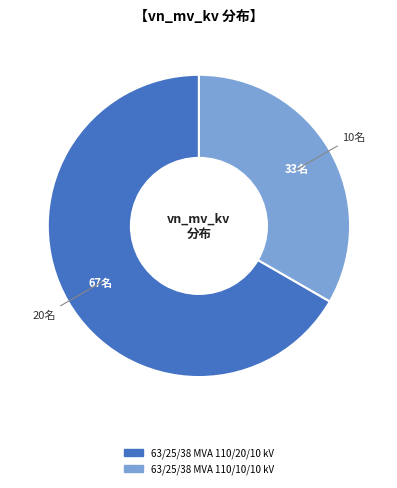

Is there a majority slice in this chart?

Yes